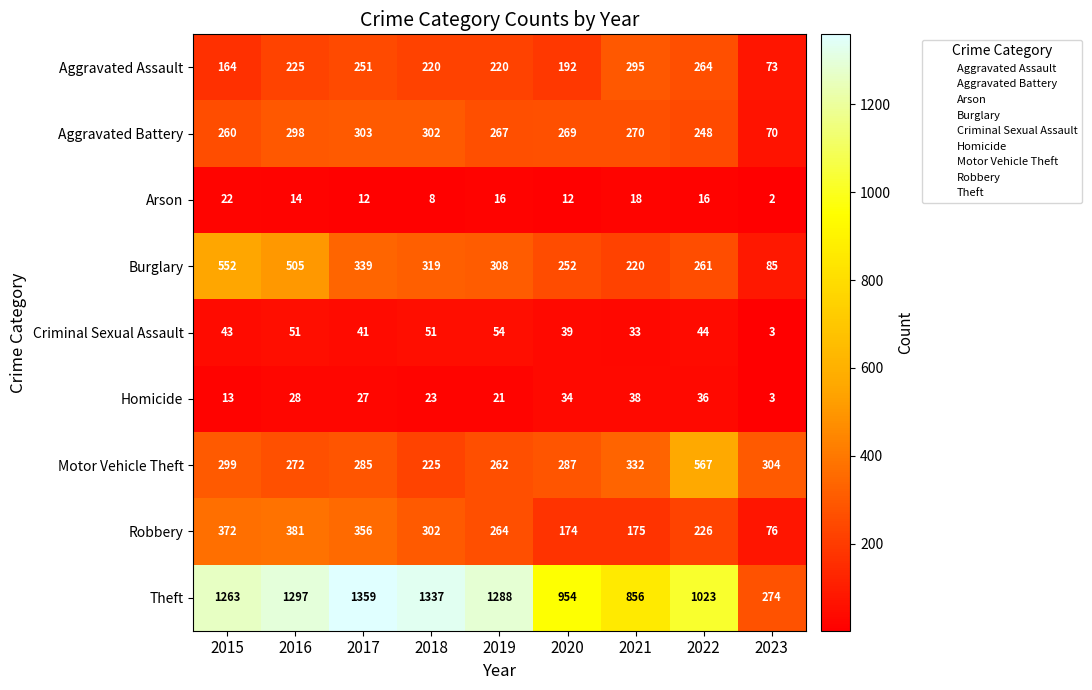

What is the difference between the highest and lowest values at 2023?

302